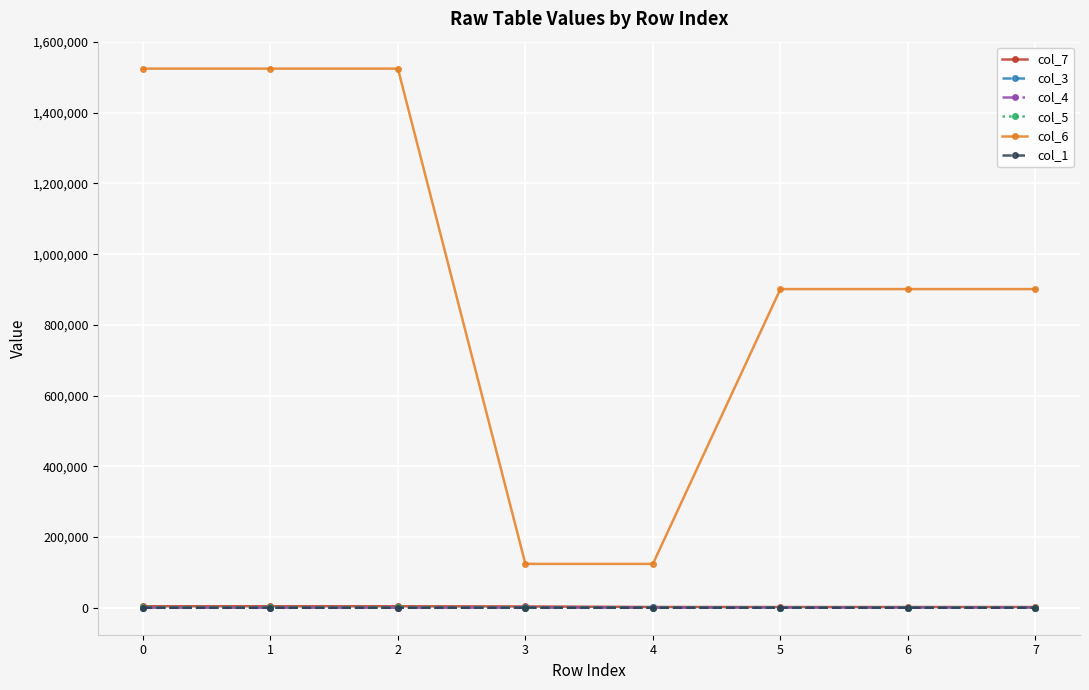

True or false: col_6 has more than 2 points higher than both neighbors.

False